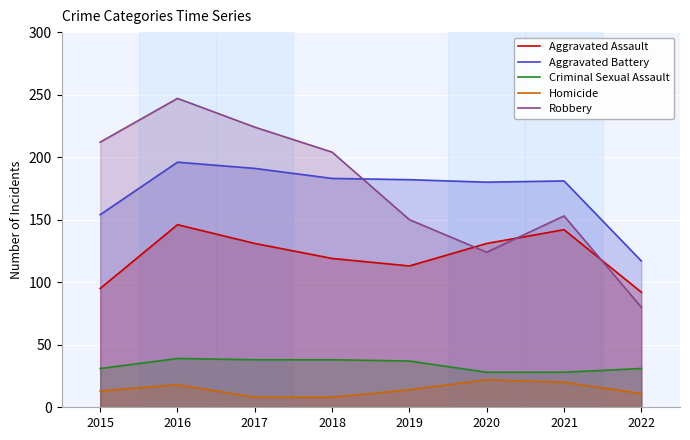

At which label is Homicide closest to 15?

2019